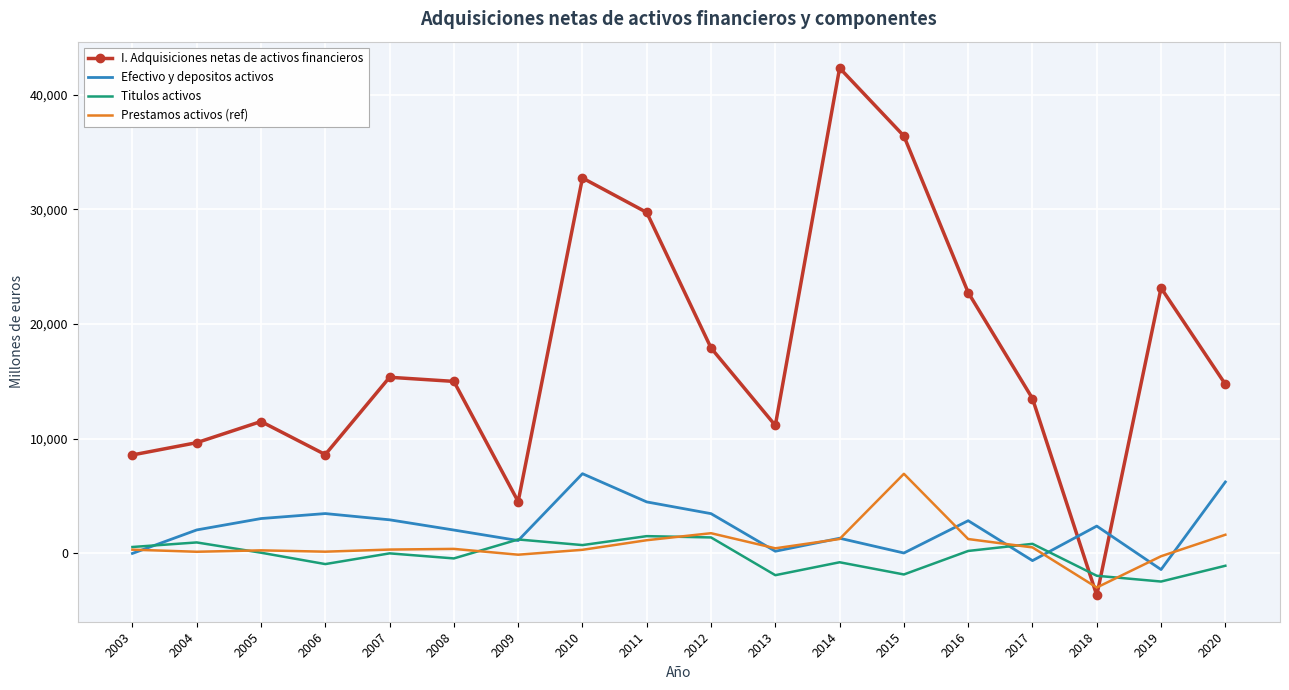

Where is Prestamos activos (ref) nearest to the value 1980?

2012